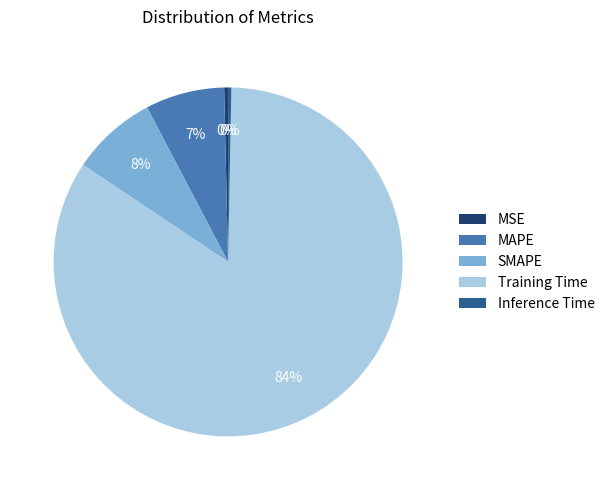

What is the majority slice?

Training Time